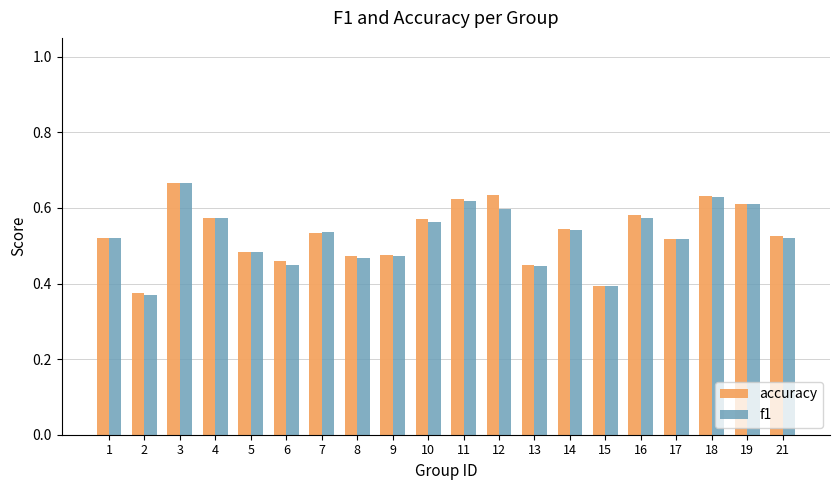

How many f1 values are between 0 and 1?

20